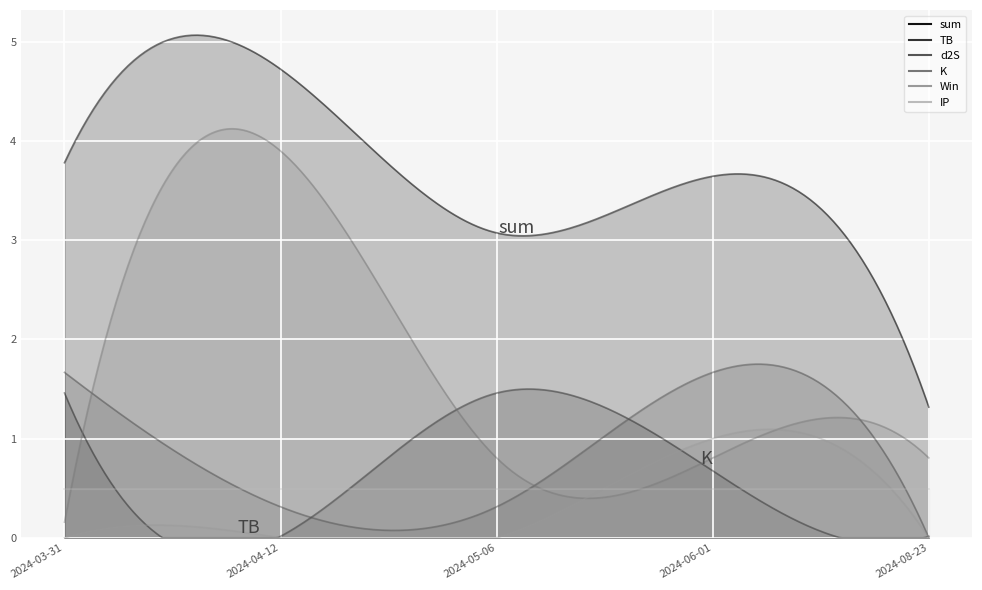

How many data points does each series have?

5